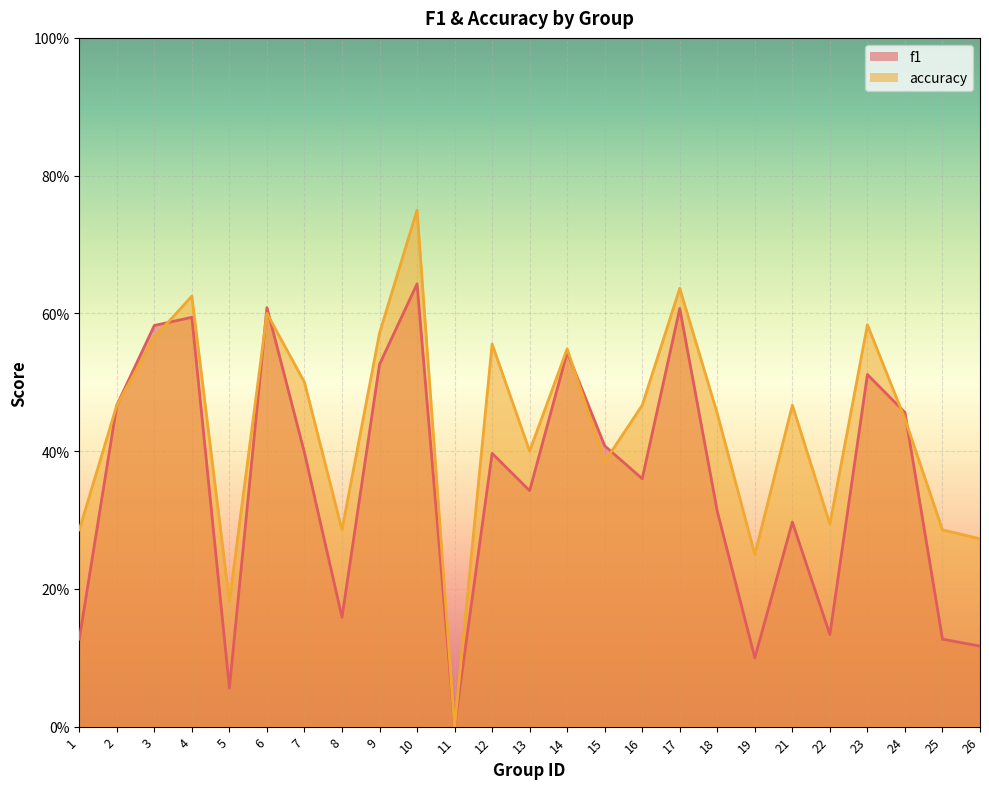

List the series in order of their peak value, lowest first.

f1, accuracy